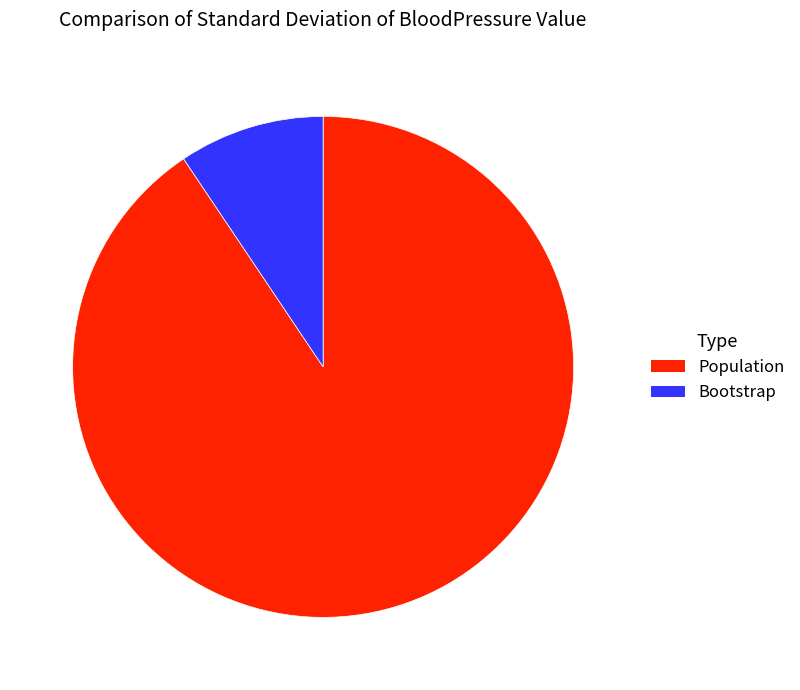

Rank the categories by value from highest to lowest.

Population, Bootstrap